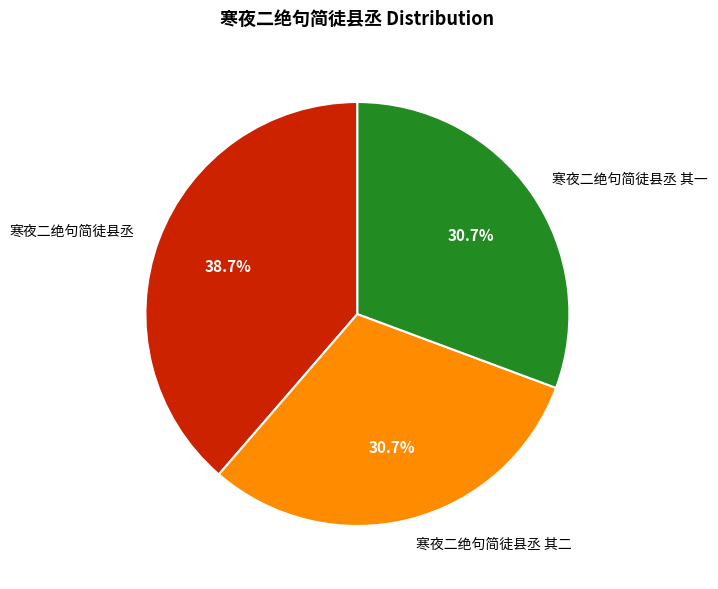

True or false: 寒夜二绝句简徒县丞 accounts for 27% of the total.

False